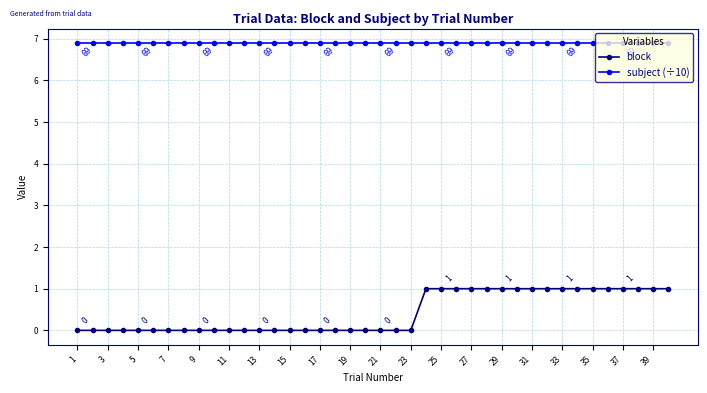

How many lines are shown in the chart?

2